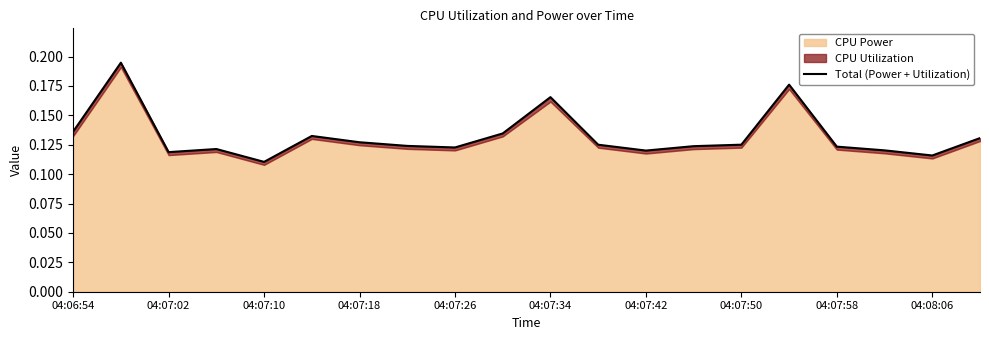

How many data points does each series have?

20